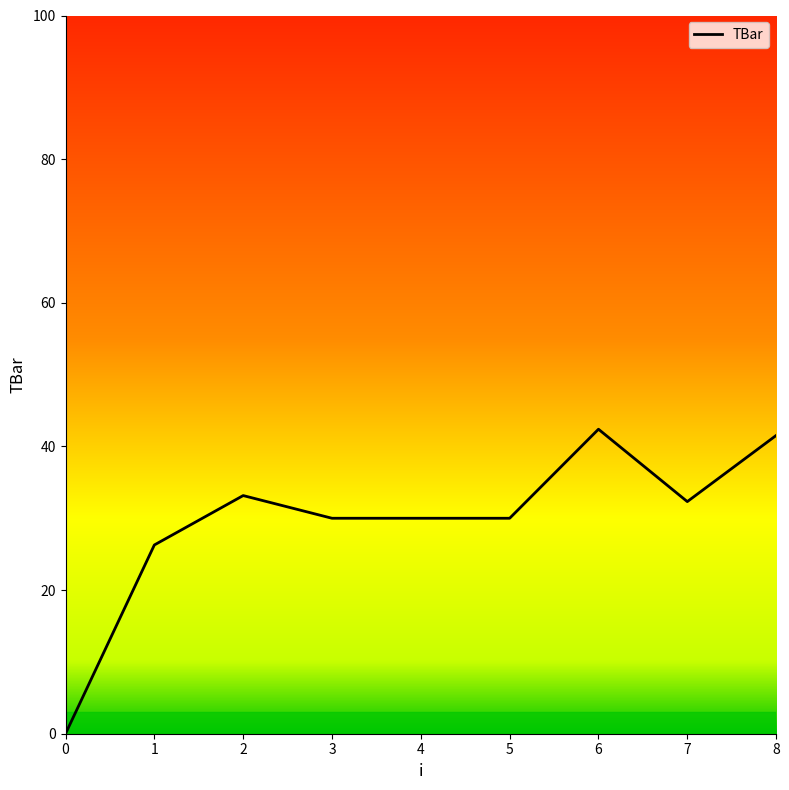

Reading left to right, extract all data points from this chart.

0.0	26.3	33.2	30.0	30.0	30.0	42.4	32.3	41.5